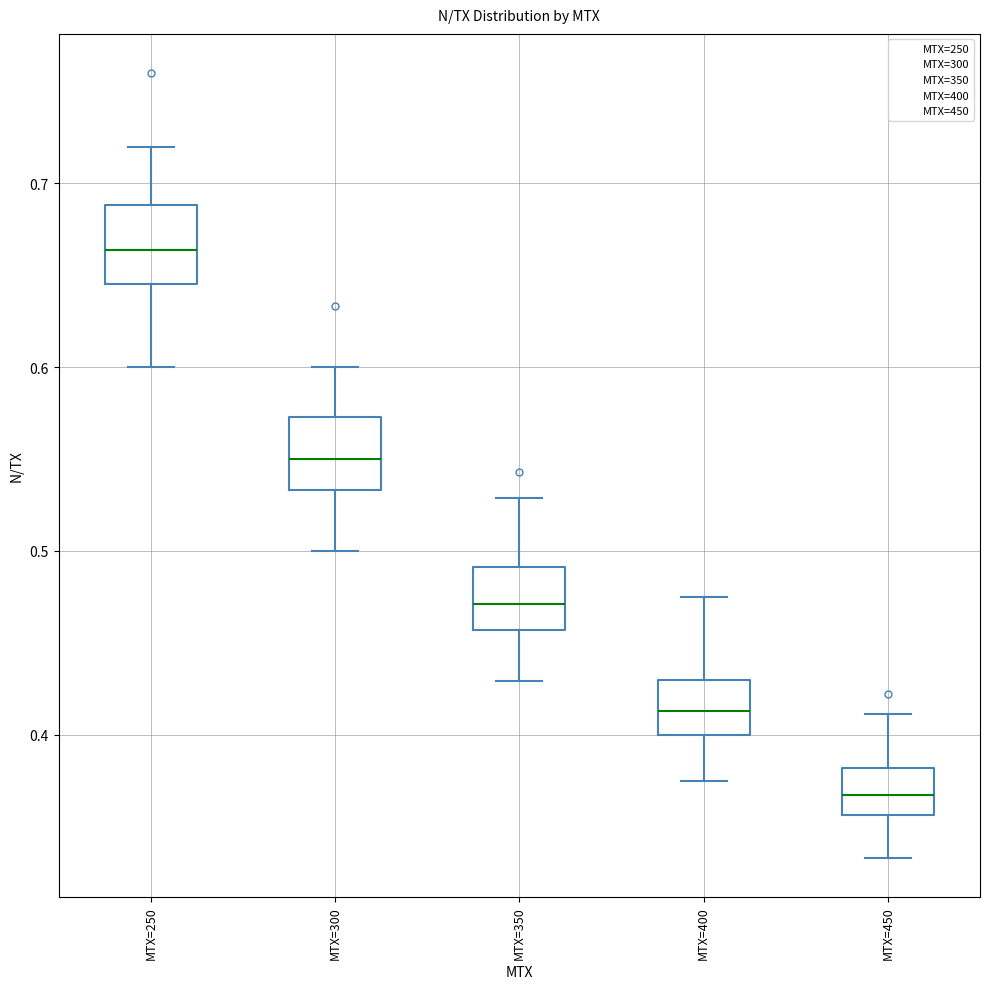

Which box has the highest median line?

MTX=250